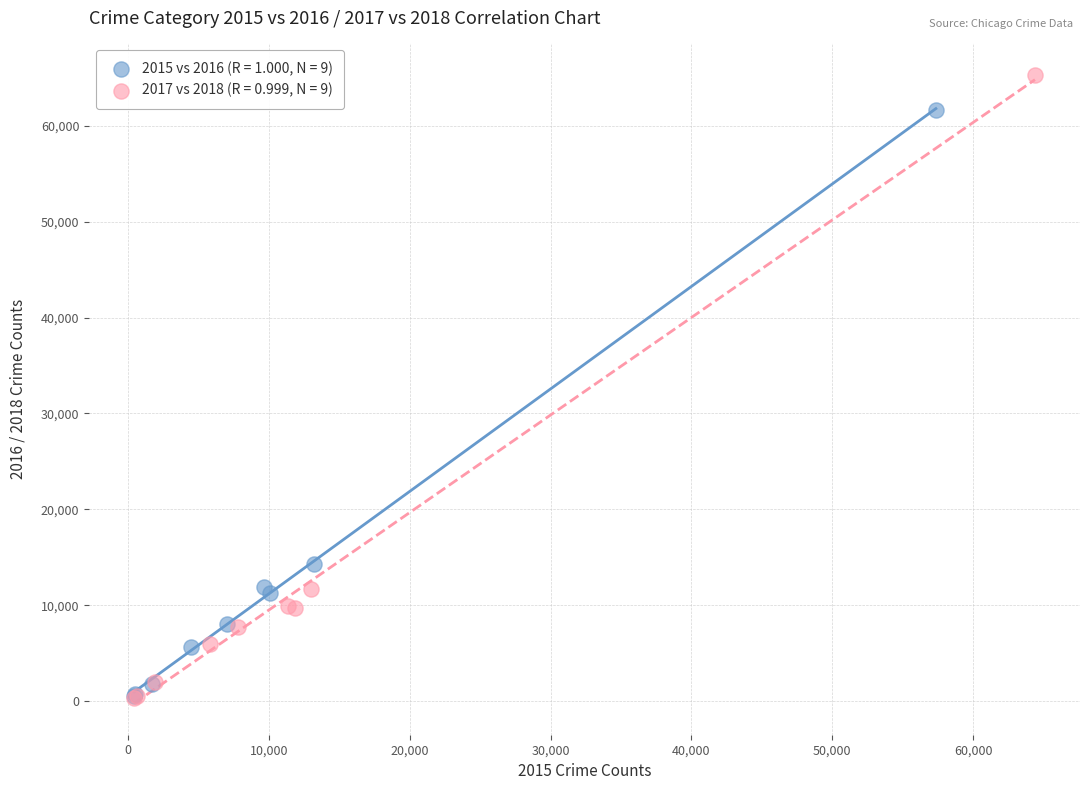

Which series has the widest spread of Y values?

2017 vs 2018 (R = 0.999, N = 9)